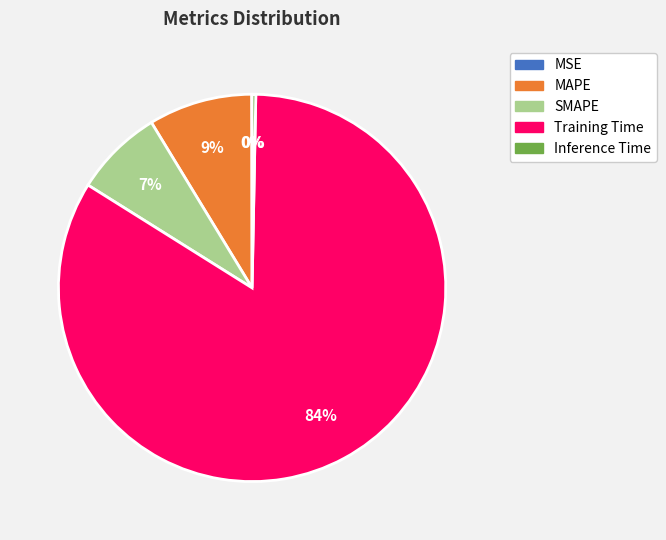

To the nearest percent, what percentage of the pie is MAPE?

9%